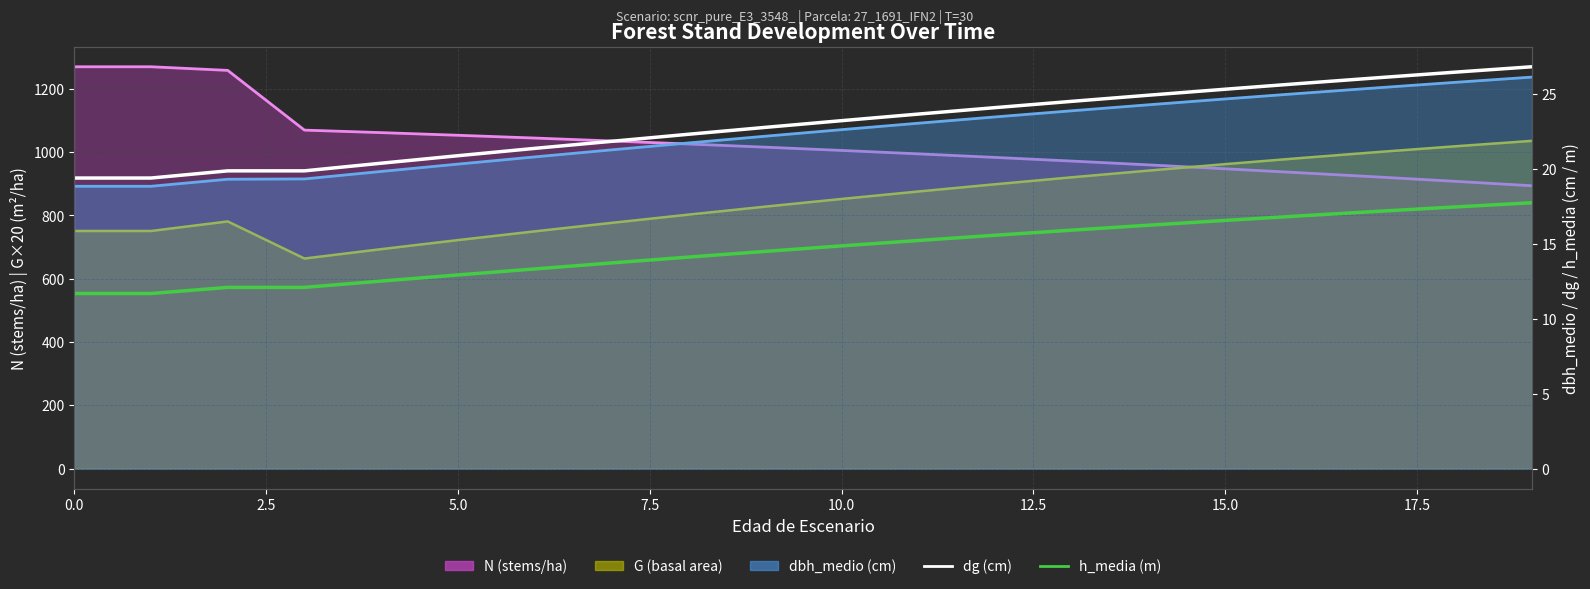

What position from the left is 7.5?

4